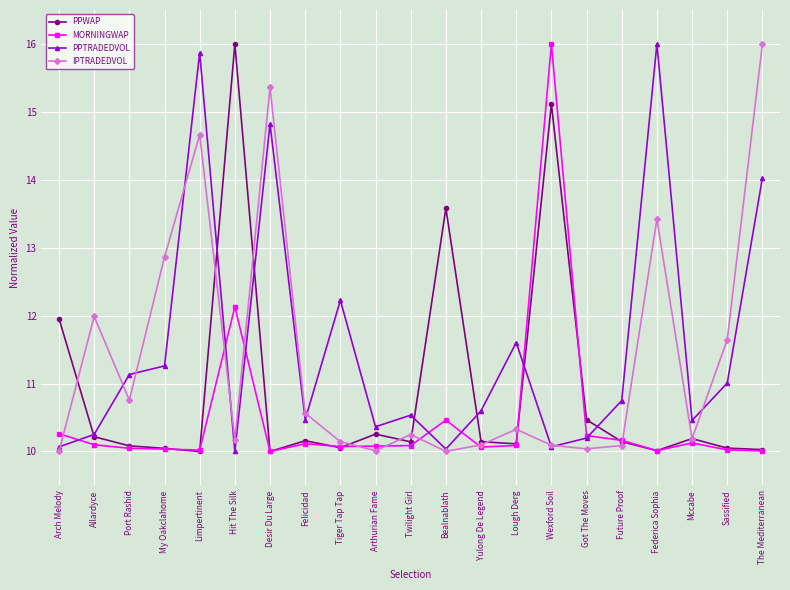

What is the spread (max minus min) of values at Sassified?

1.6